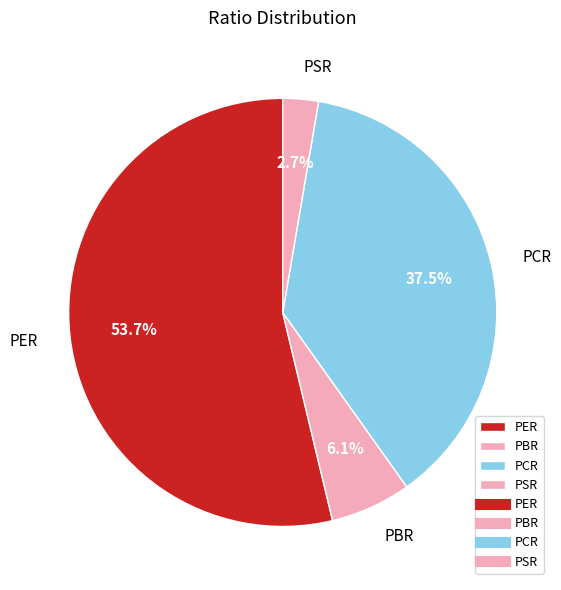

What is the total percentage of PER and PBR?

59.8%